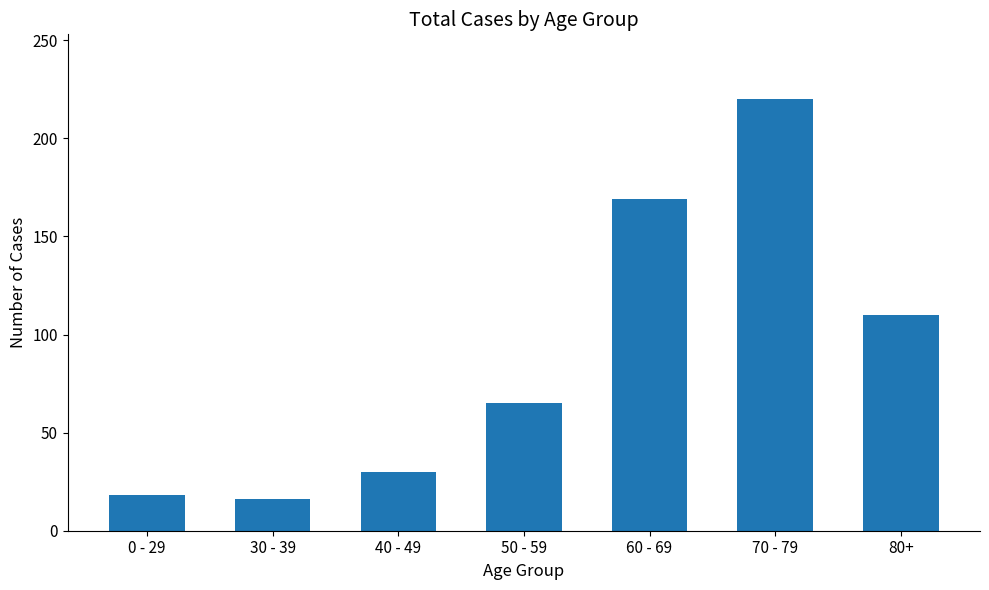

What is the change in value from 0 - 29 to 80+?

+92